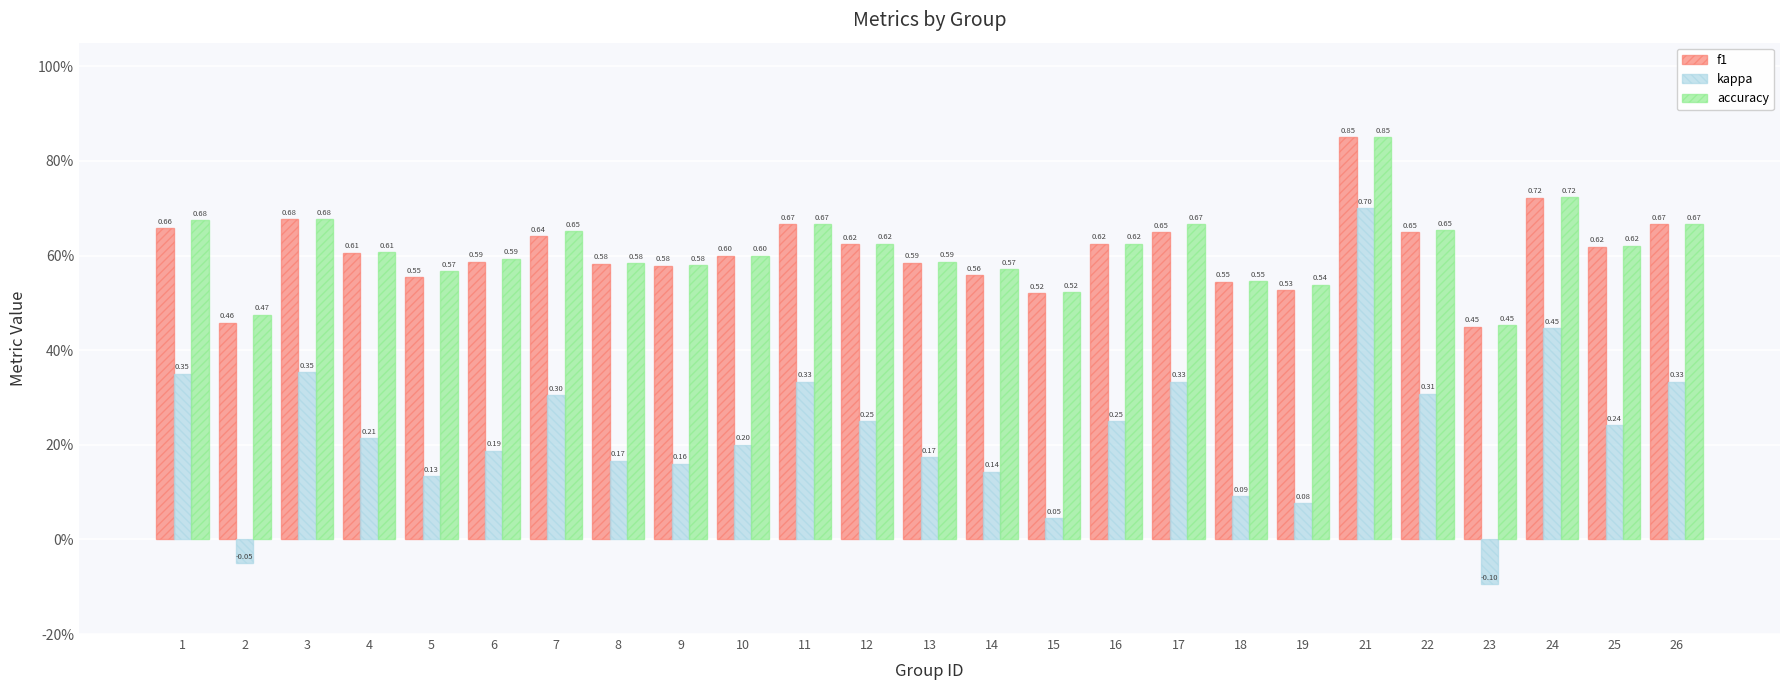

Which series has the widest spread of values?

kappa